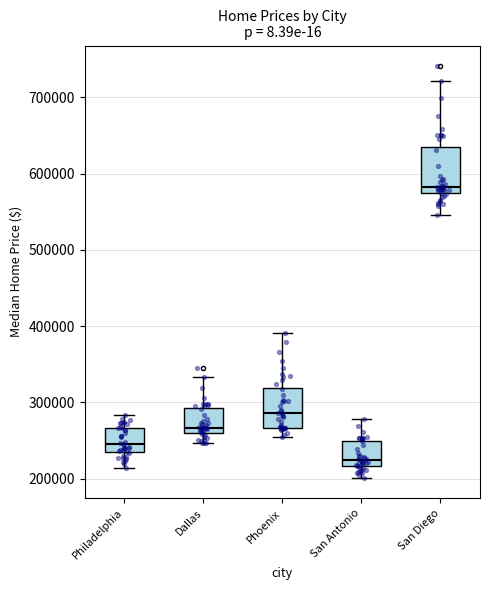

Where does the upper whisker of the box for San Diego end on the y-axis? The values are not printed on the chart, so give them approximately, as read against the axis.

720000